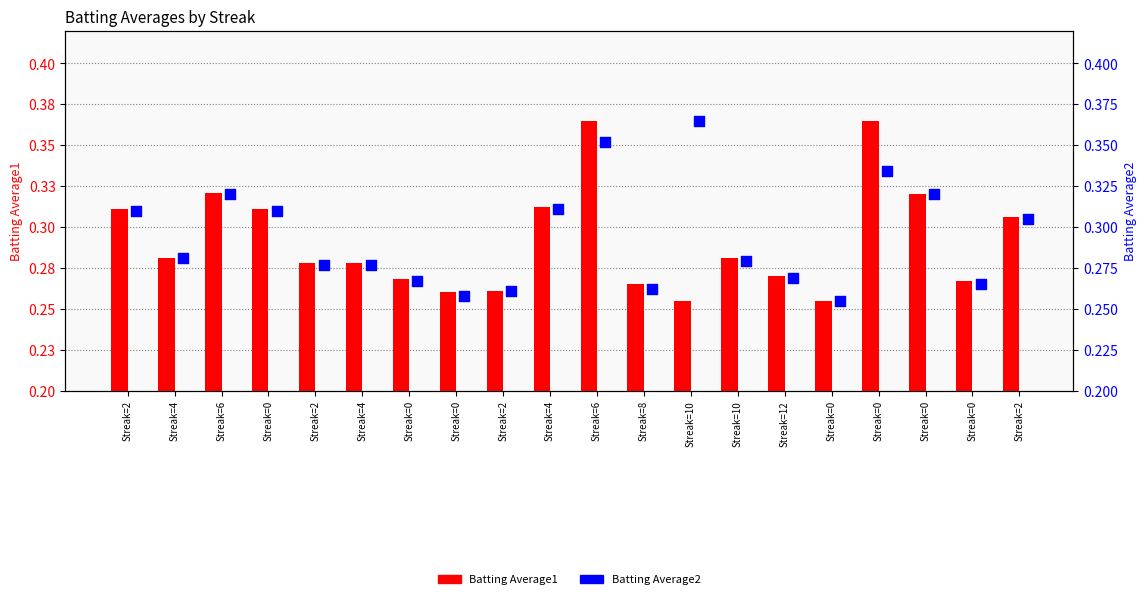

Is the value of Batting Average1 at Streak=4 greater than the value of Batting Average2 at Streak=12?

Yes